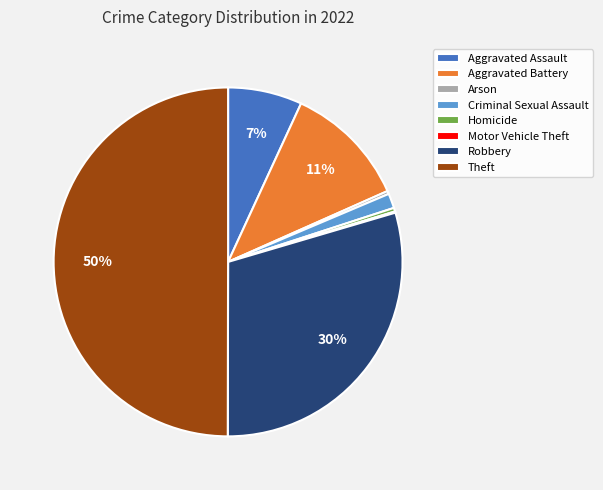

True or false: Robbery accounts for 35% of the total.

False